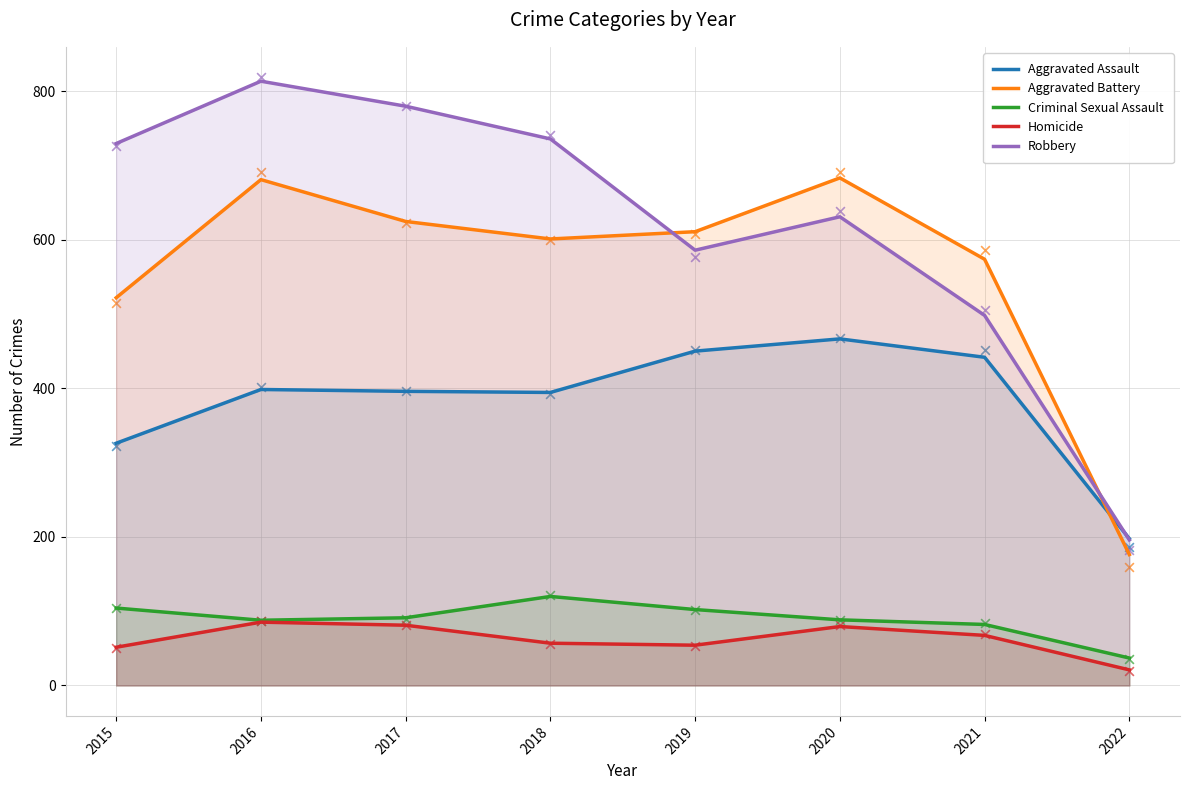

Which series reaches the maximum Y coordinate?

Robbery